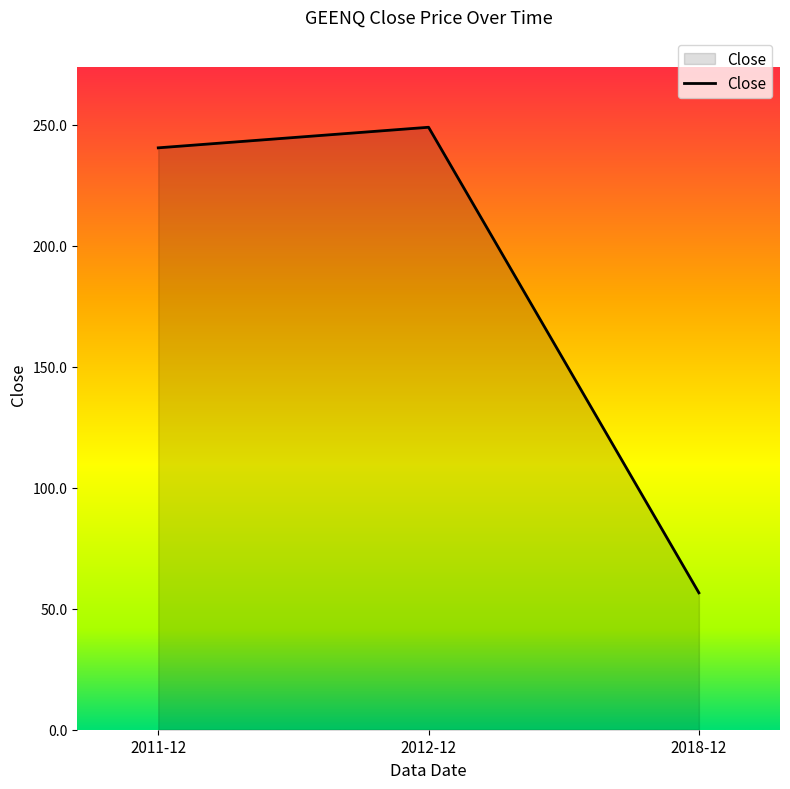

Reading left to right, transcribe all the data shown in this chart.

2011-12=240.5	2012-12=249.0	2018-12=56.6